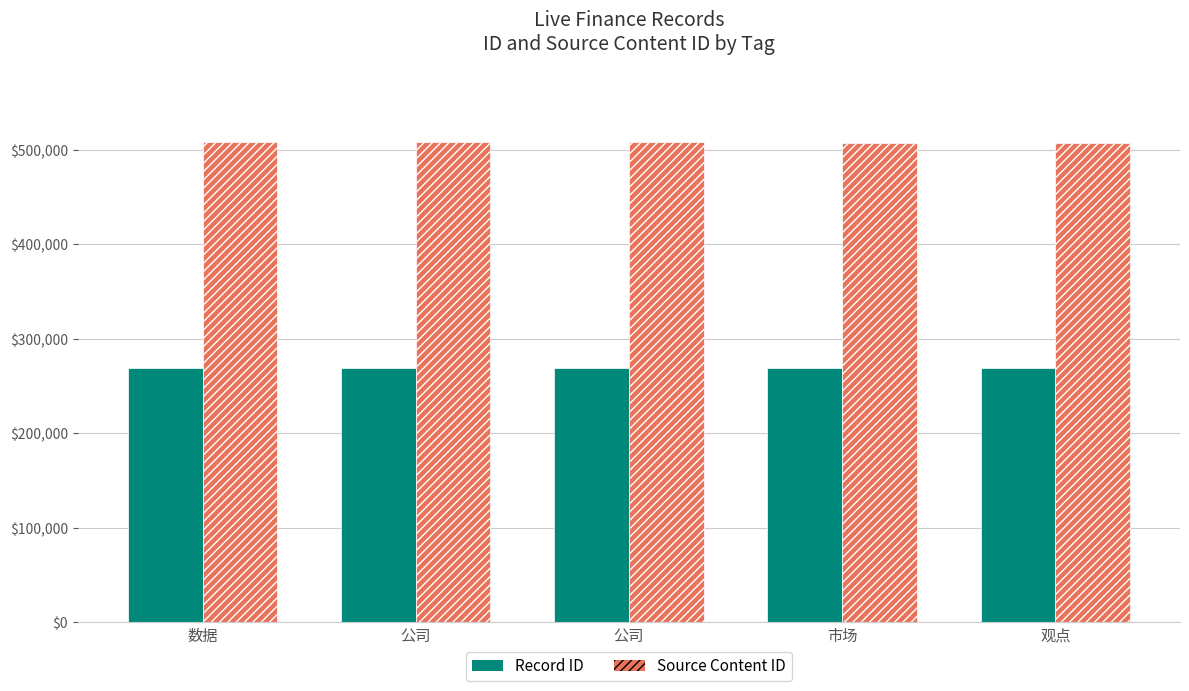

At 公司, list the series in order from smallest to largest.

Record ID, Source Content ID